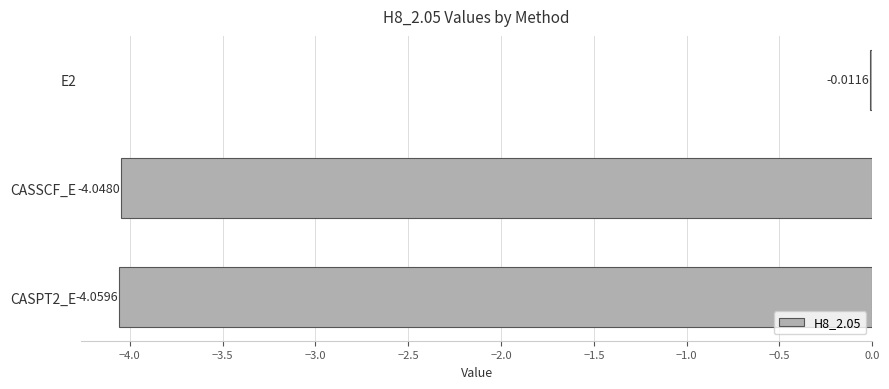

Are the bars horizontal?

Yes